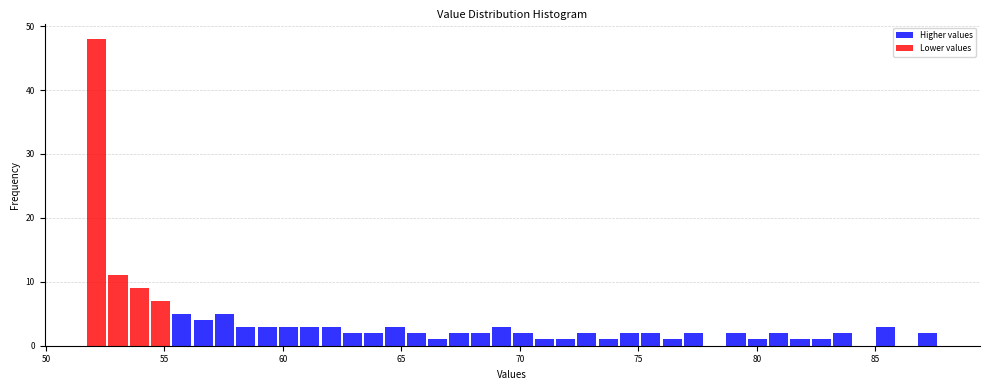

Read against the x-axis, roughly where is the centre of the tallest bar?

52.0